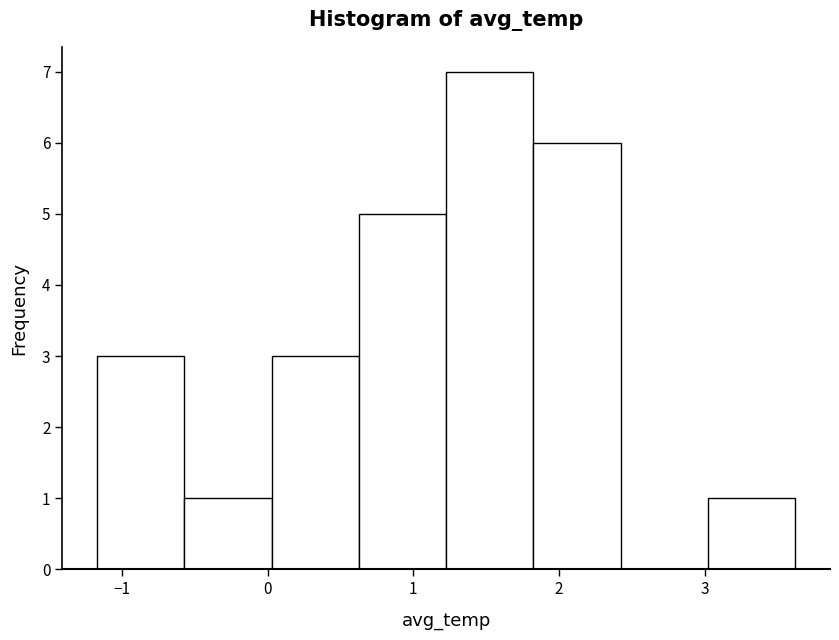

Reading left to right, transcribe this chart: for each bar, give the range it covers on the x-axis and its height. Neither the bar edges nor the heights are printed on the chart, so give them approximately, as read against the axes.

-1.2 to -0.6: 3
-0.6 to 0.0: 1
0.0 to 0.6: 3
0.6 to 1.2: 5
1.2 to 1.8: 7
1.8 to 2.4: 6
2.4 to 3.0: 0
3.0 to 3.6: 1